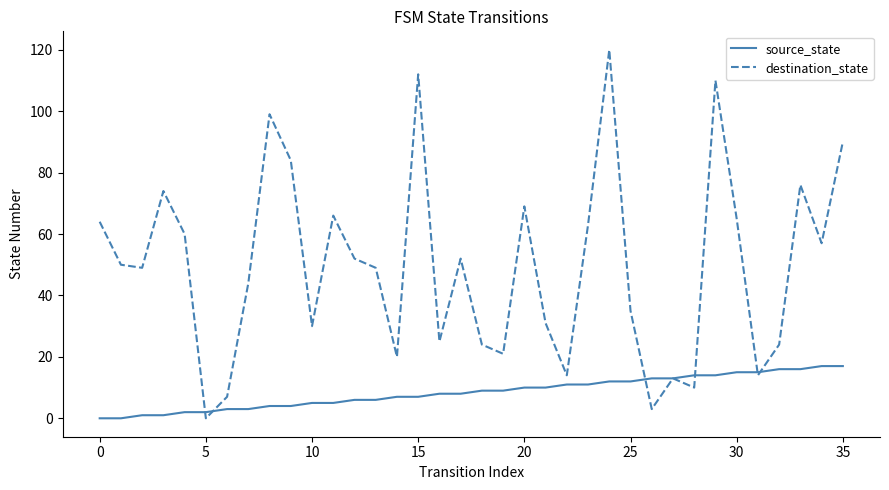

Which series has the largest range (max minus min)?

destination_state